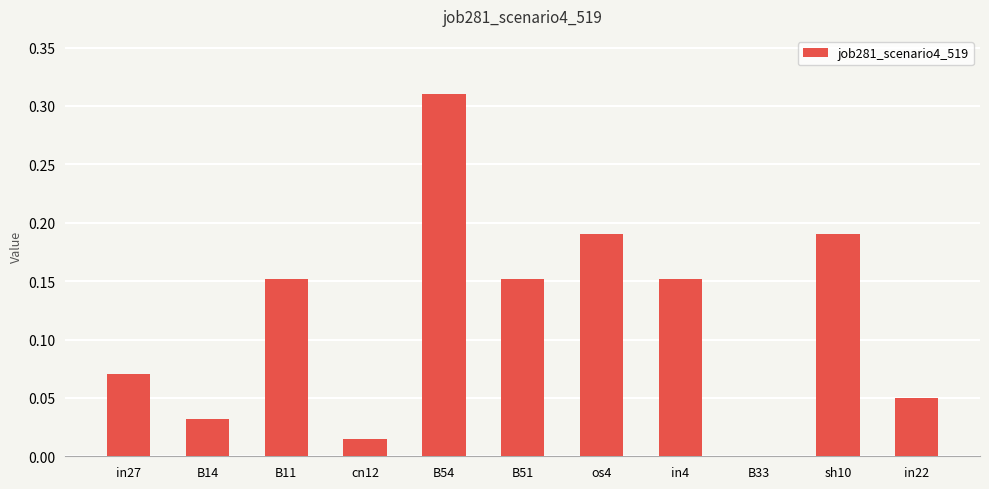

What is the change in value from B33 to sh10?

+0.2